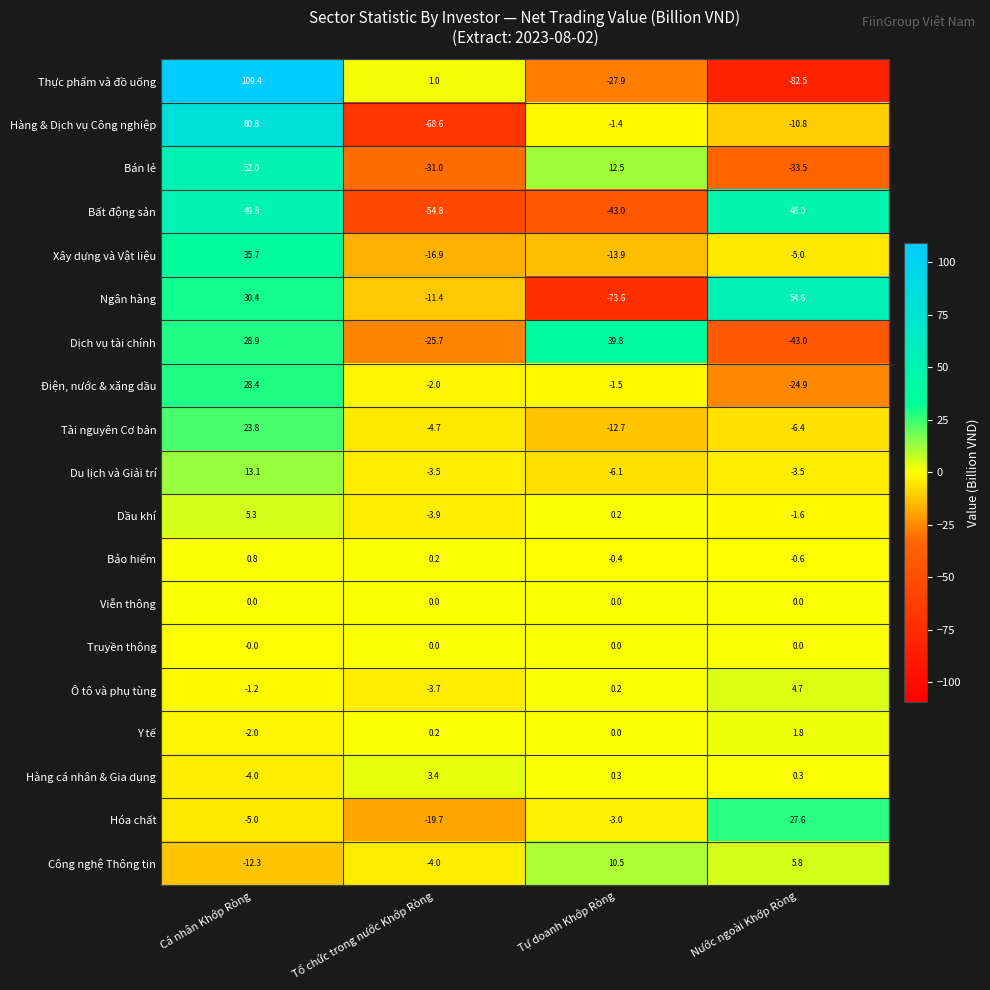

What is the sum of the Bán lẻ values at Nước ngoài Khớp Ròng and Tổ chức trong nước Khớp Ròng?

-64.5